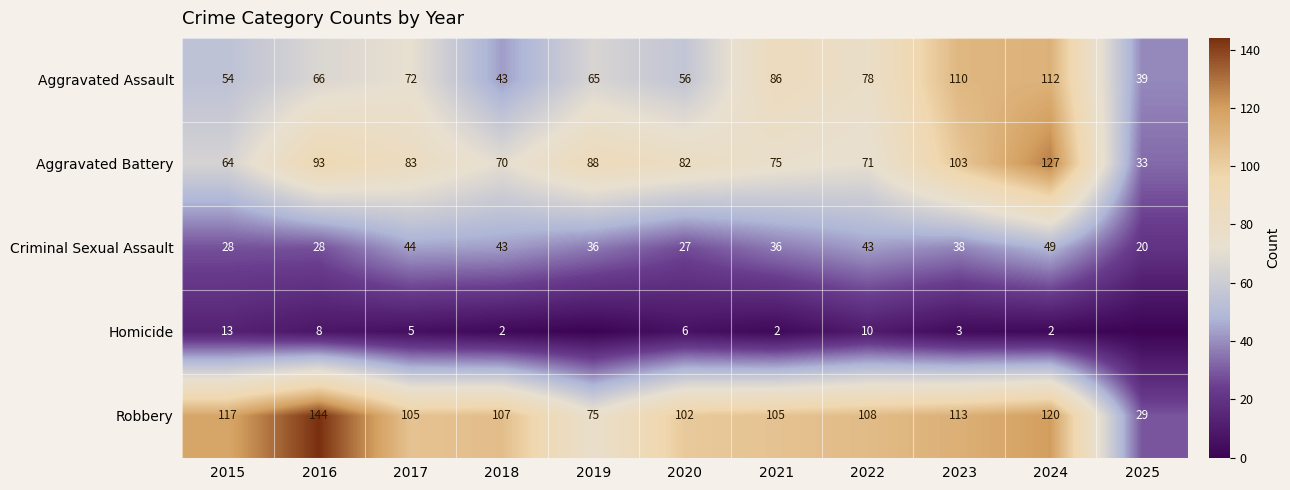

The value of Robbery at 2018 is 180. True or false?

False